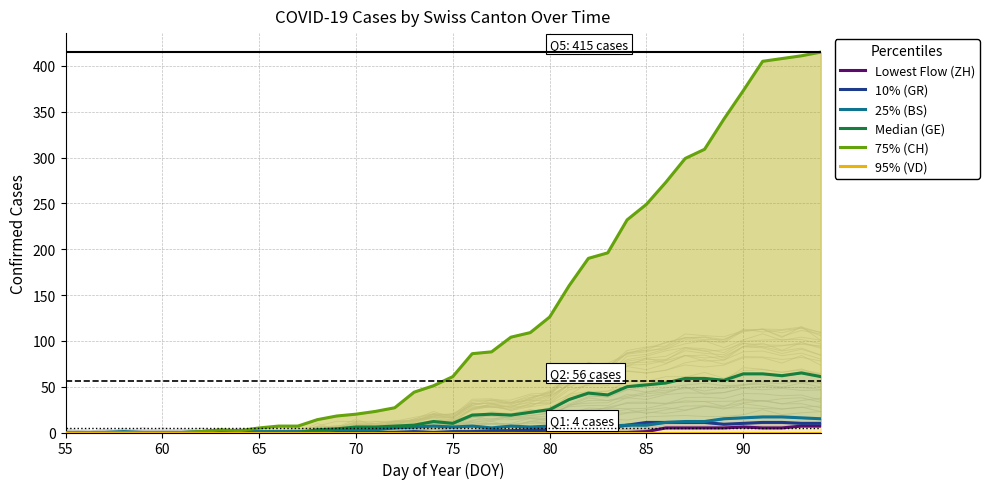

How many lines are shown in the chart?

6